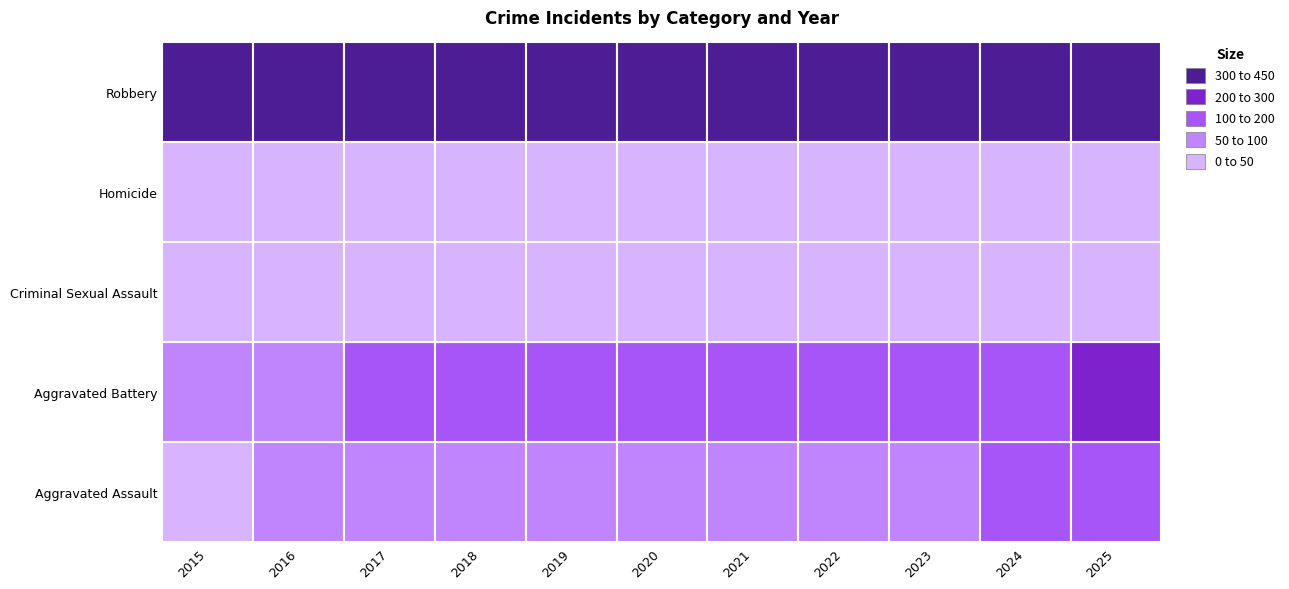

At which label does Homicide first exceed 2?

2021